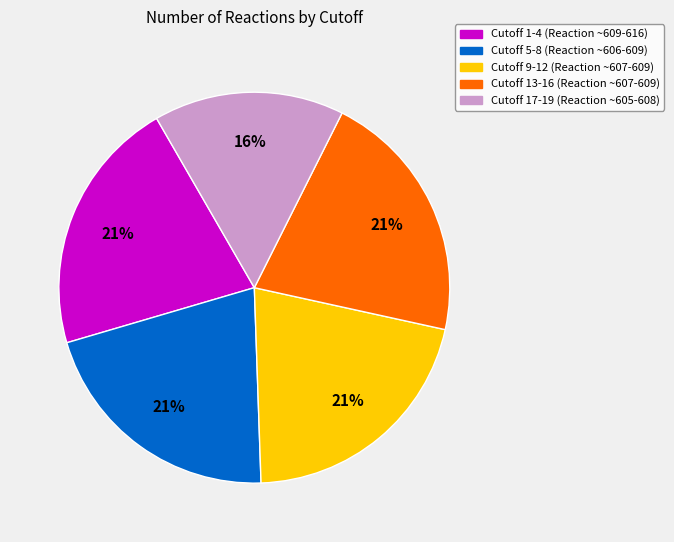

To the nearest percent, what is the combined percentage of Cutoff 13-16 (Reaction ~607-609) and Cutoff 17-19 (Reaction ~605-608)?

37%